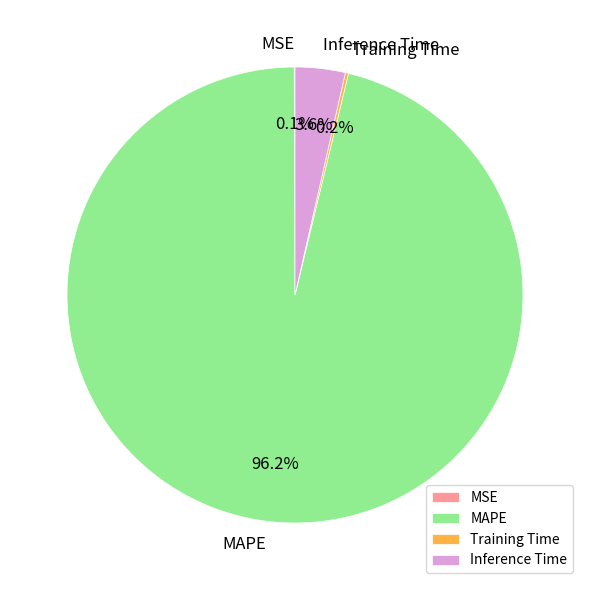

Which category has the biggest portion of the pie?

MAPE